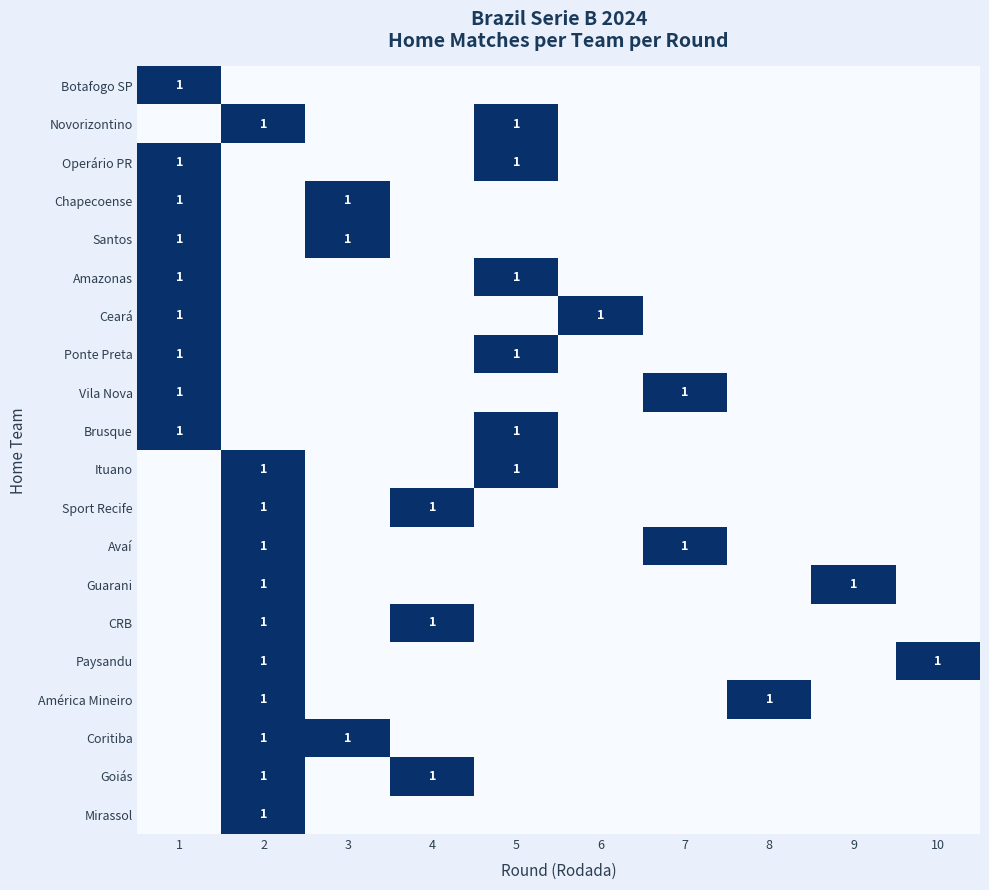

True or false: Sport Recife has a value of 1 at 2.

True